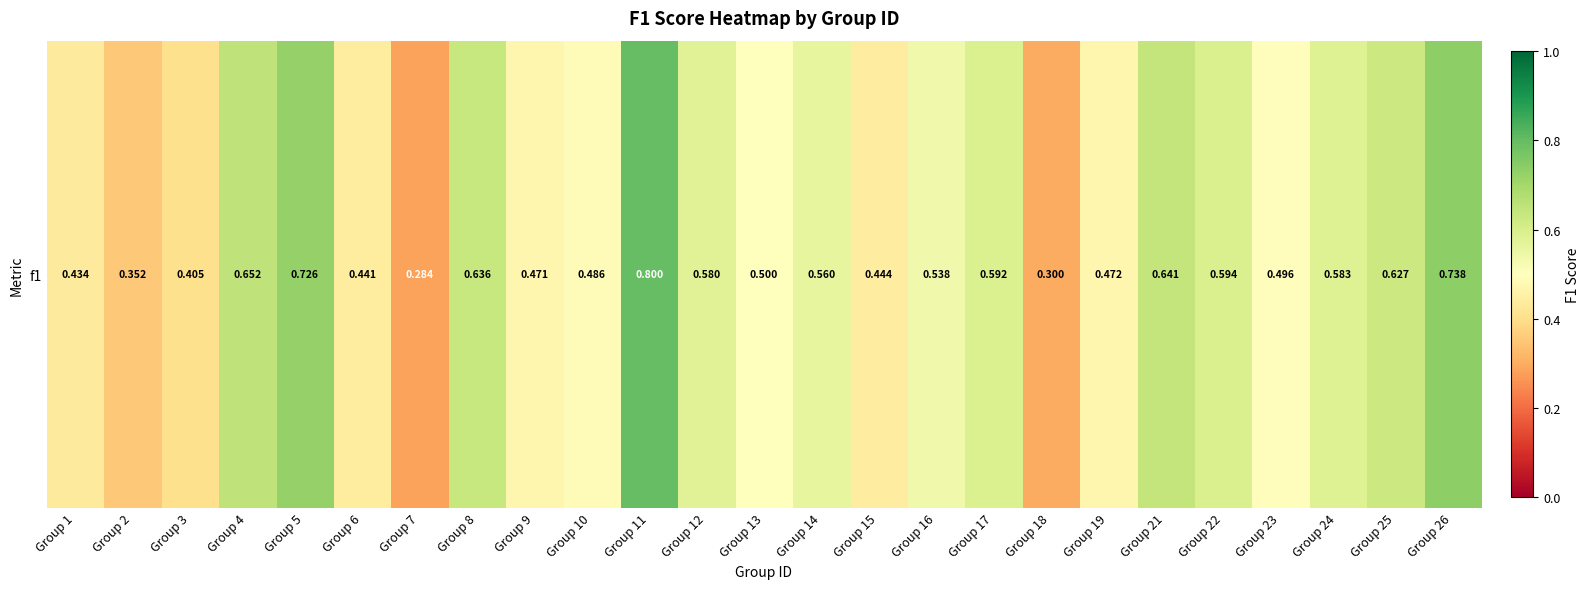

What is the change in value from Group 4 to Group 26?

+0.1